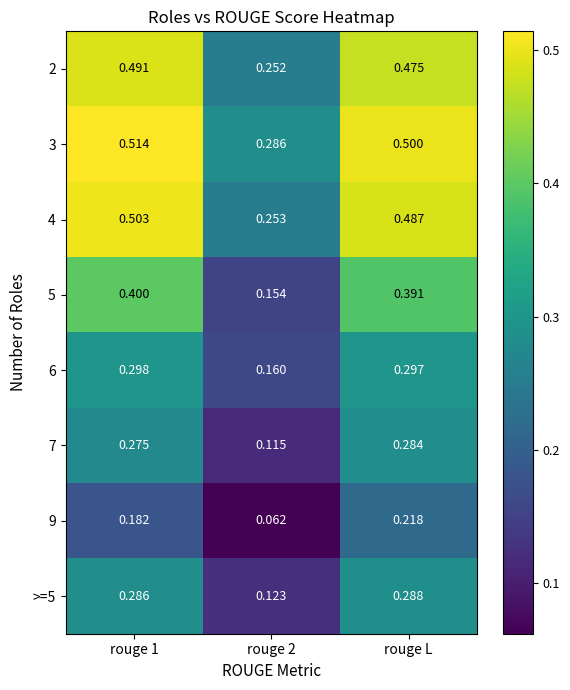

Is the value of 6 at rouge L greater than the value of 9 at rouge 2?

Yes